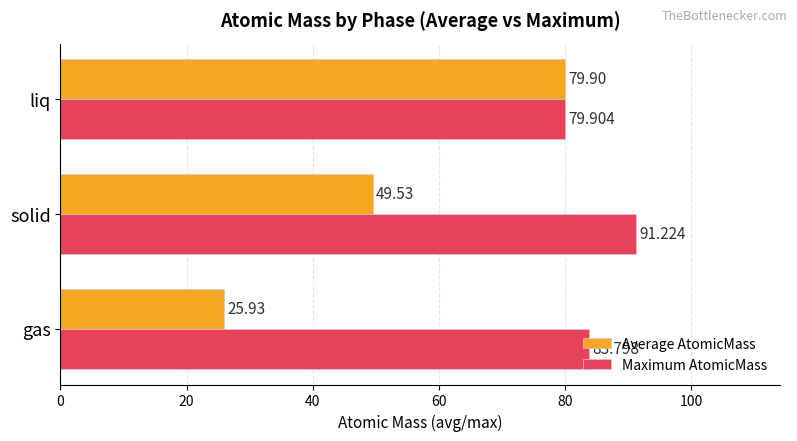

What is the minimum value shown in the chart?

25.9